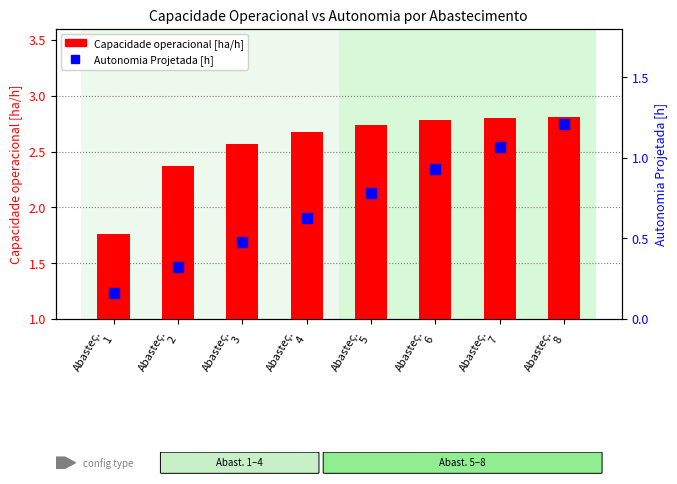

What is the average value of the Capacidade operacional [ha/h] series?

2.6